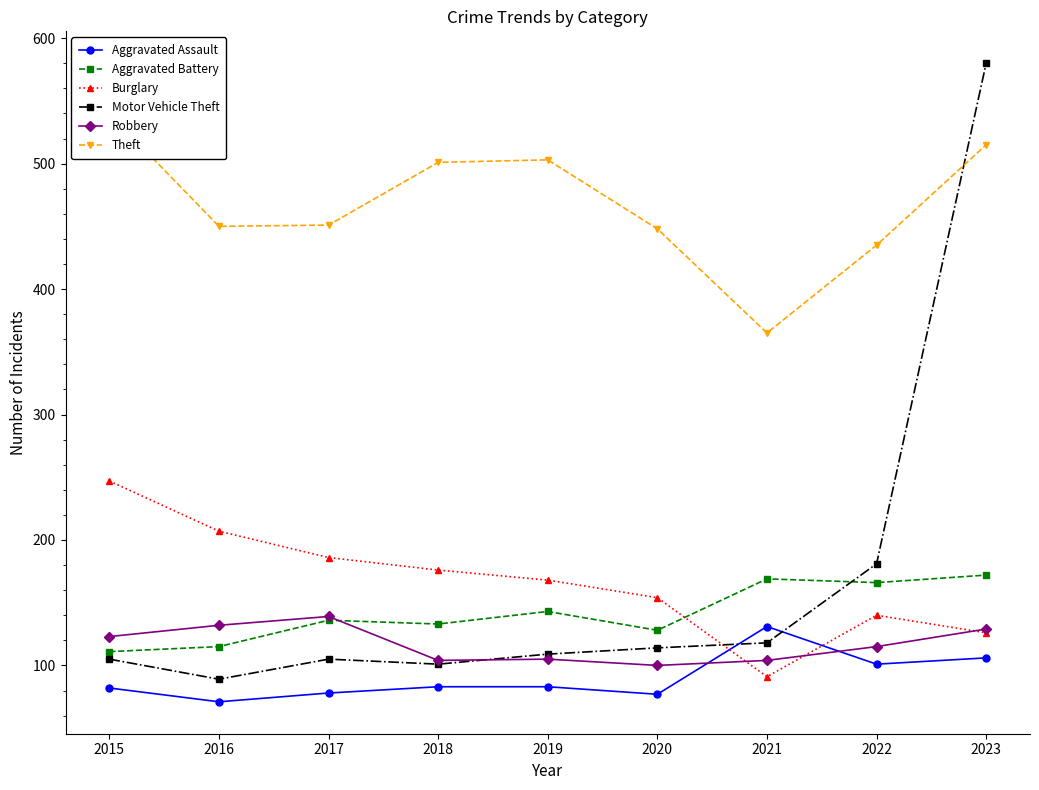

True or false: Theft and Aggravated Battery intersect in this chart.

False